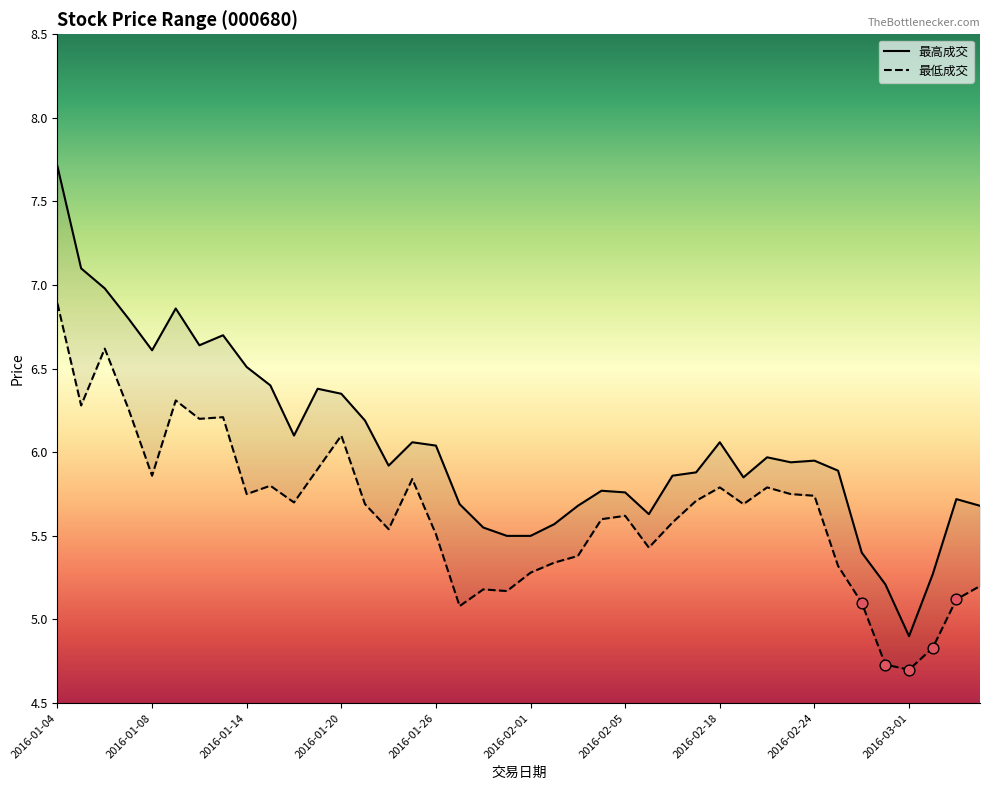

Which series has the largest total across all categories?

最高成交